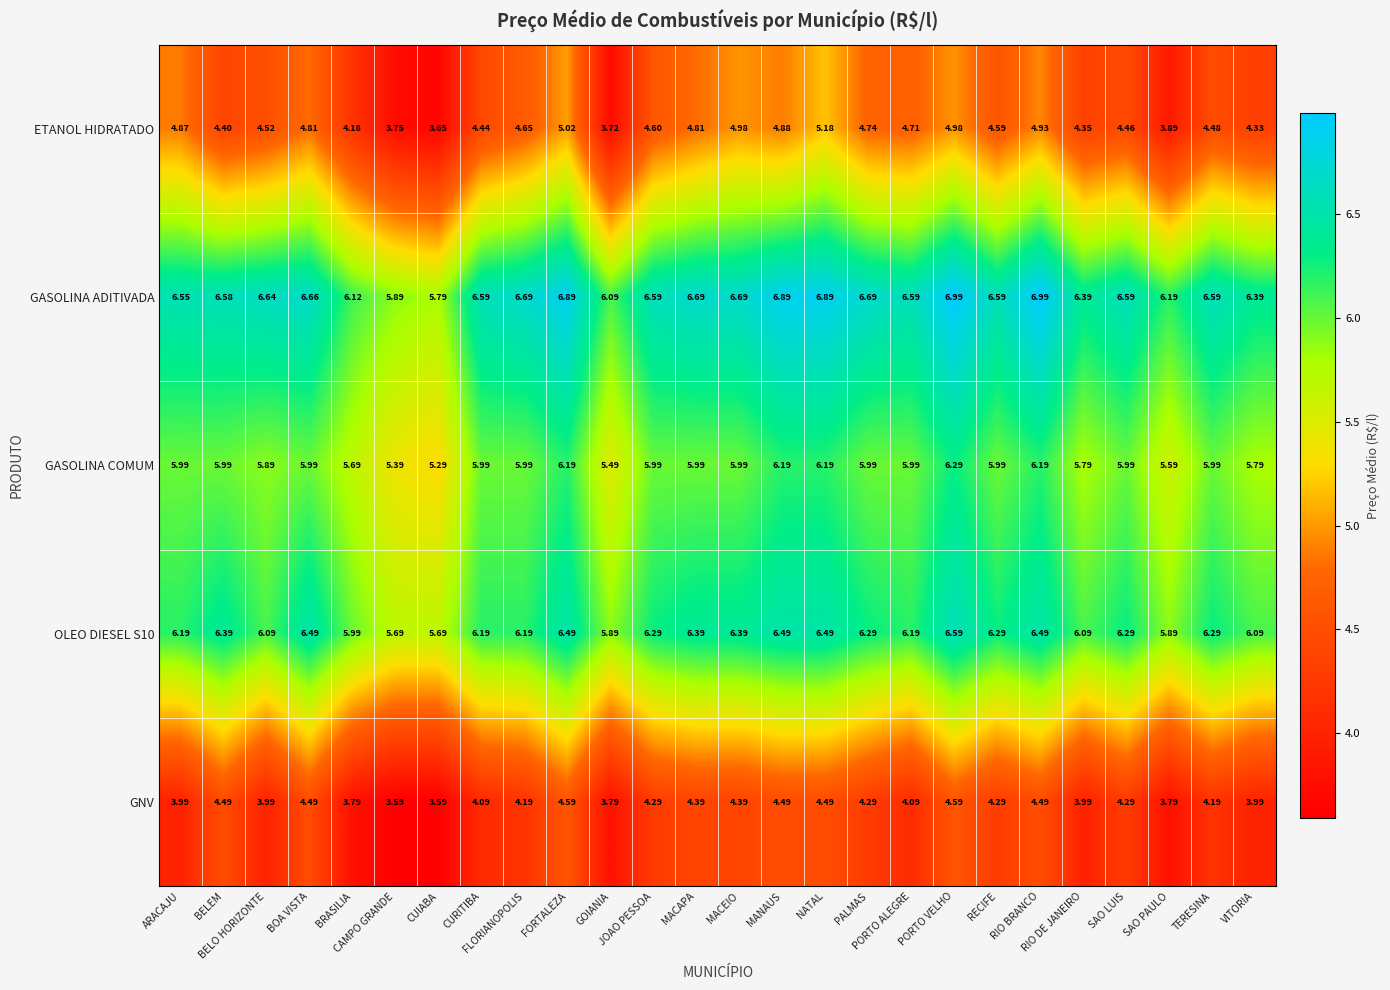

Which series has the widest spread of values?

ETANOL HIDRATADO